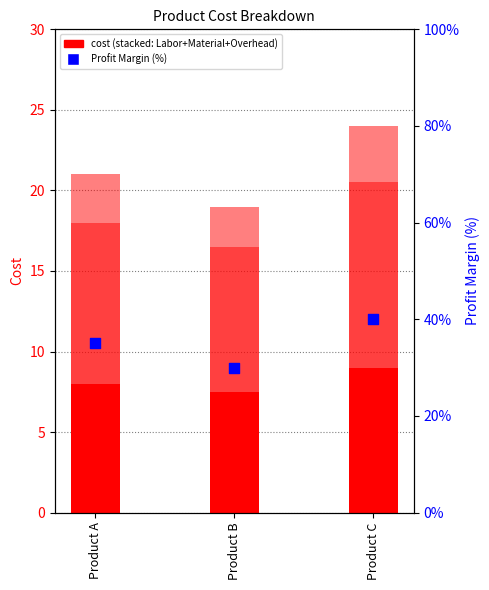

Which series contains the lowest Y value?

Overhead